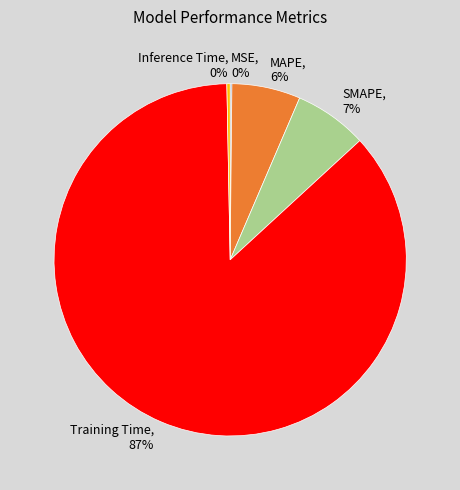

To the nearest percent, what is the combined percentage of SMAPE and MAPE?

13%